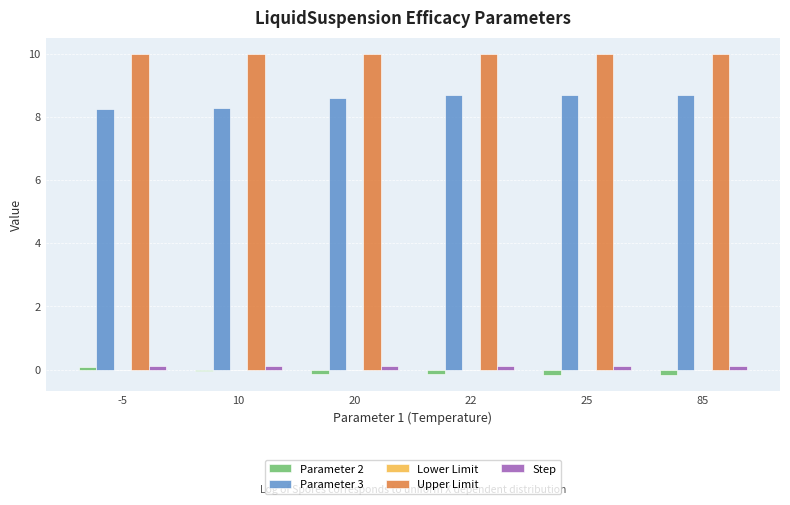

True or false: Upper Limit has a value of 10.0 at 22.

True